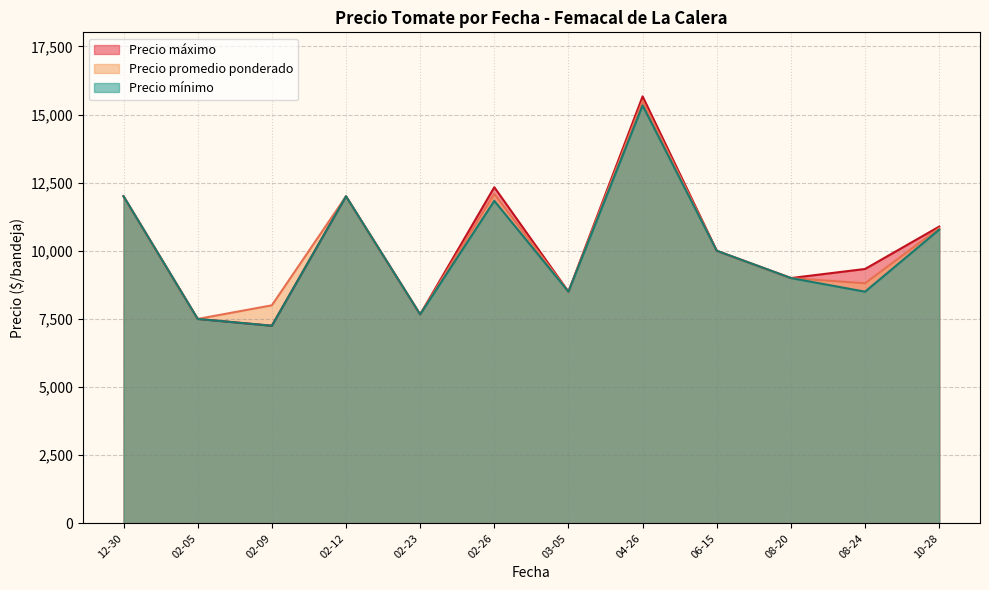

The Precio mínimo series shows 10221 at 2021-08-24. True or false?

False